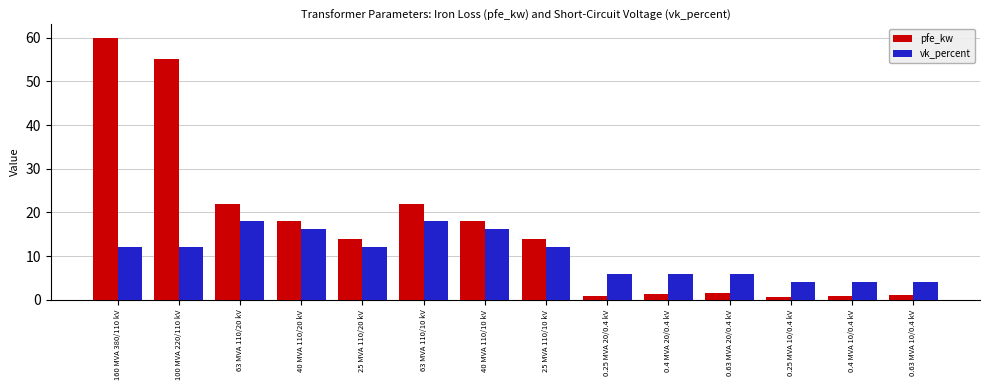

Which series has the widest spread of values?

pfe_kw